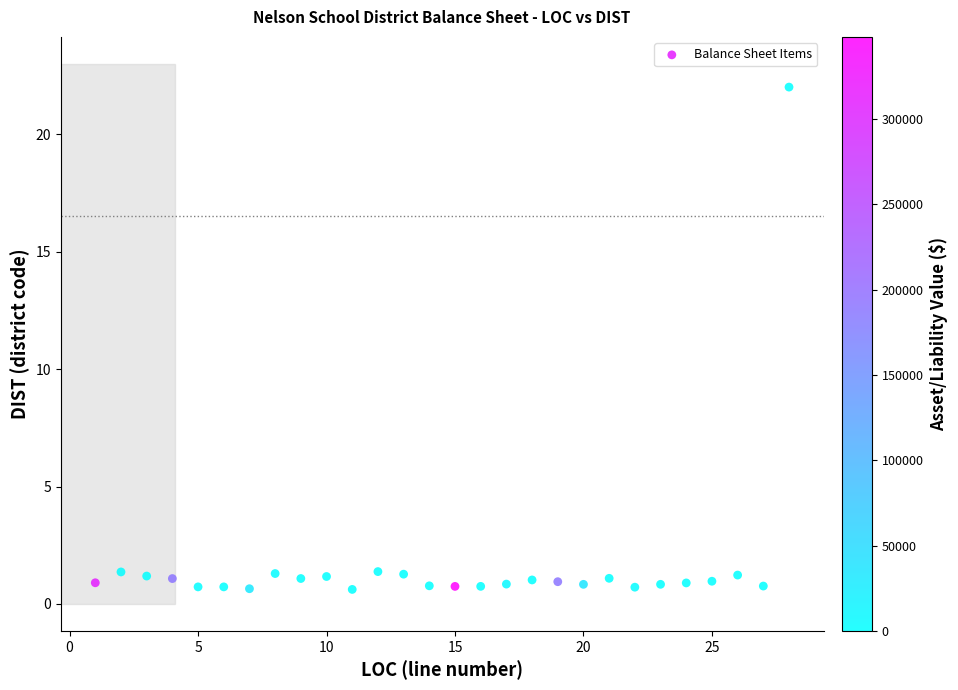

What is the range of Y values (max minus min)?

21.4